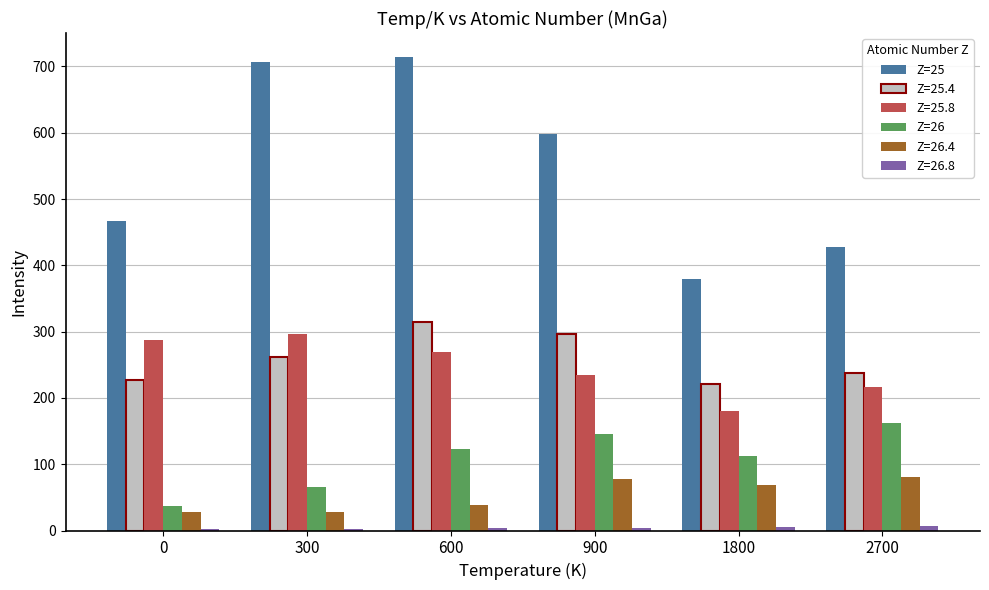

How many groups of bars are there?

6